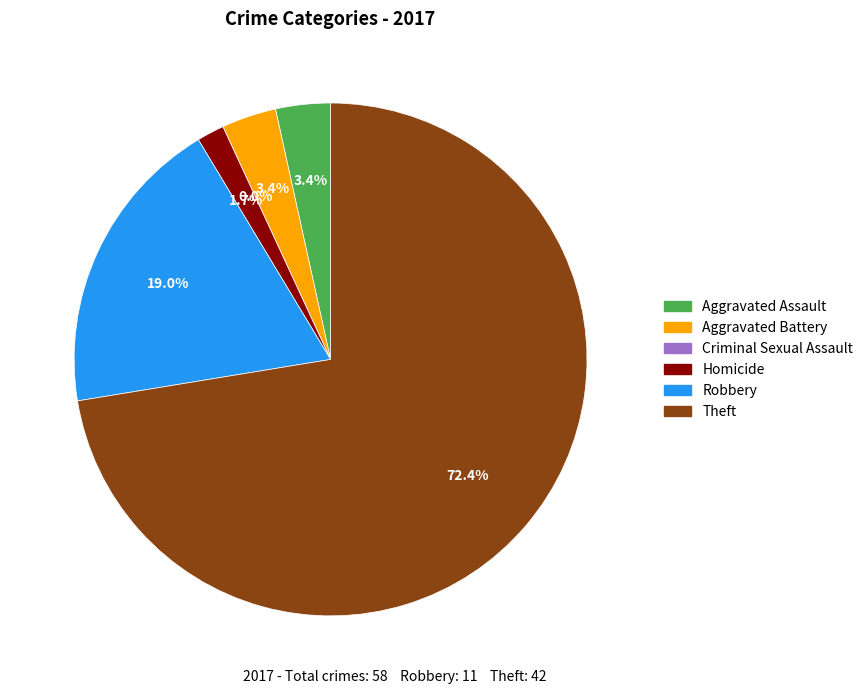

The Robbery slice represents 19% of the pie. True or false?

True